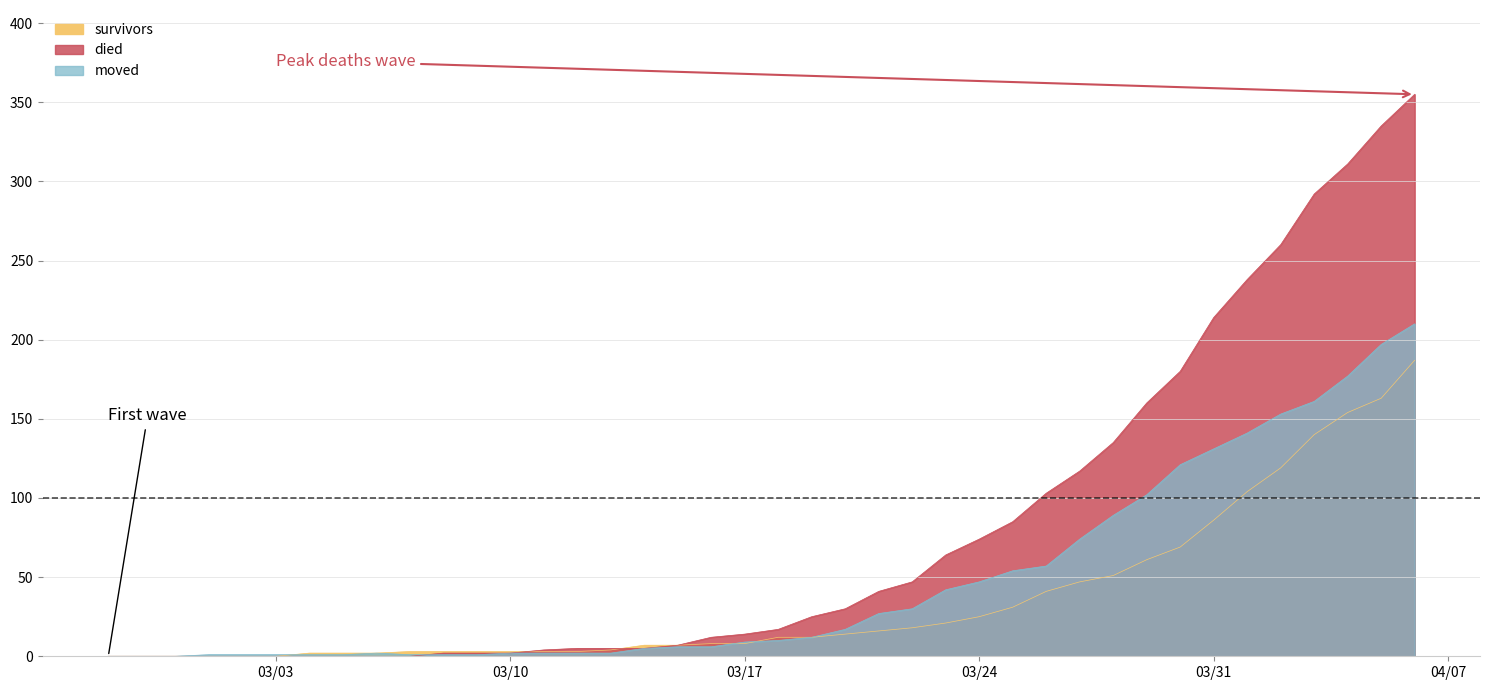

Reading left to right, what are all the values shown in this chart?

survivors: 0	0	0	0	0	0	2	2	2	3	3	3	3	3	3	4	7	7	8	8	12	12	14	16	18	21	25	31	41	47	51	61	69	86	104	119	140	154	163	187
died: 0	0	0	0	0	0	0	0	0	0	2	2	2	4	5	5	5	7	12	14	17	25	30	41	47	64	74	85	103	117	135	160	180	214	238	260	292	311	335	355
moved: 0	0	0	1	1	1	1	1	2	1	1	1	2	2	2	2	5	6	6	9	10	12	17	27	30	42	47	54	57	74	89	102	121	131	141	153	161	177	197	210